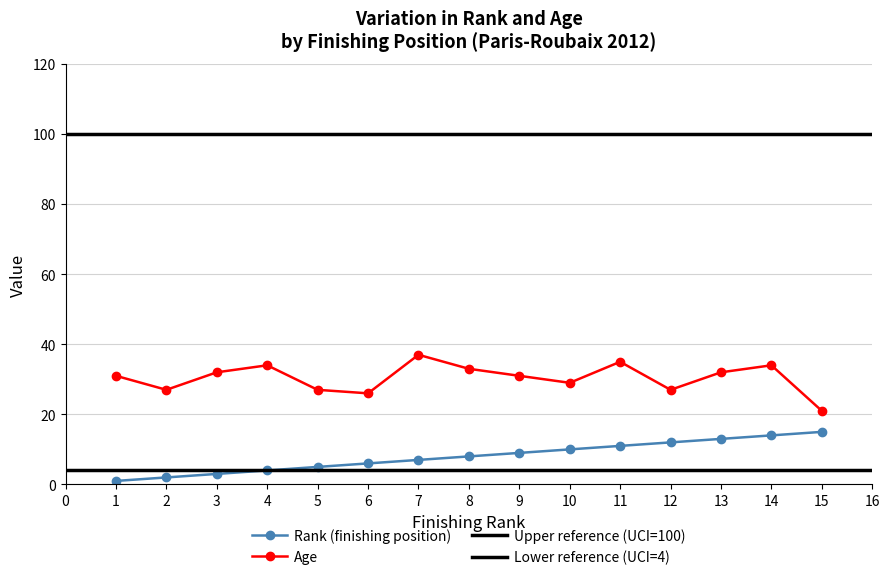

What is the sum of all Age values?

456